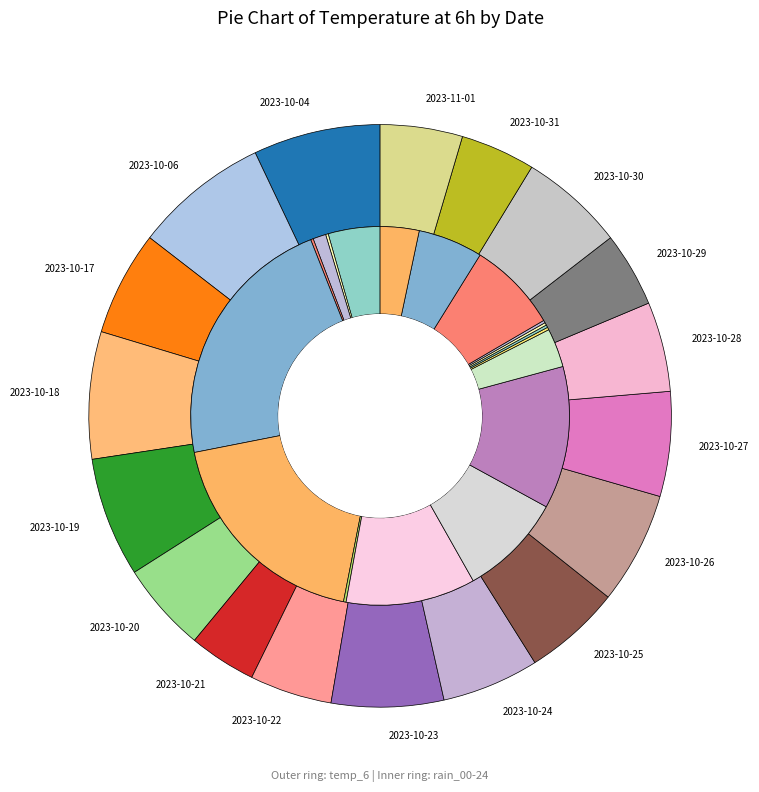

How many segments does this pie chart have?

18